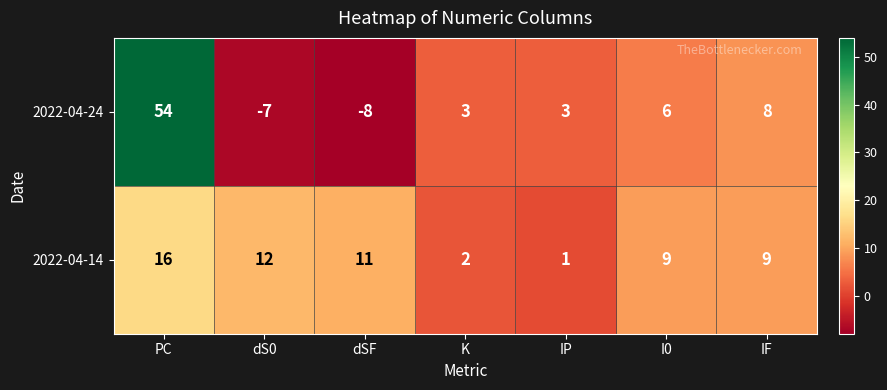

Is it true that 2022-04-24 equals -8 at dSF?

True